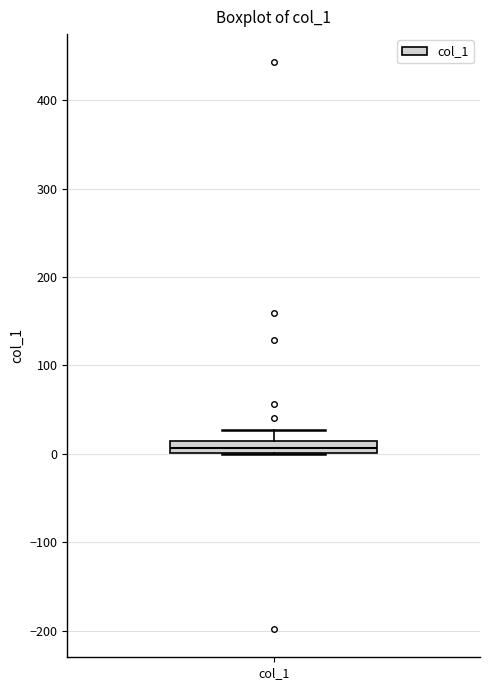

Where is the upper edge of the box for col_1 on the y-axis? The values are not printed on the chart, so give them approximately, as read against the axis.

10